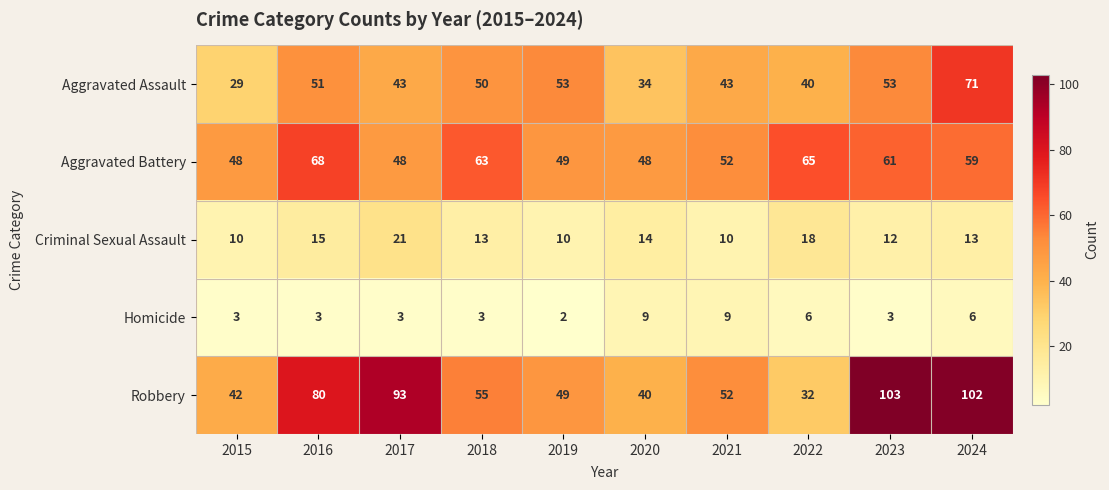

What value does the Homicide series have at 2023?

3